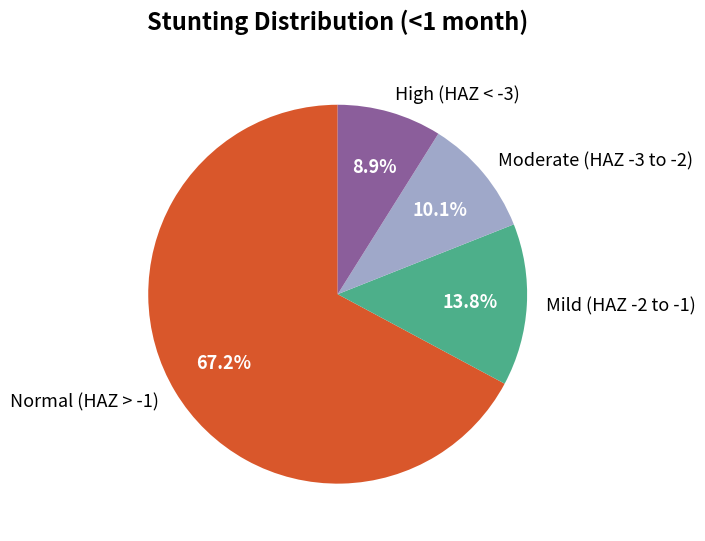

What portion of the pie excludes Normal (HAZ > -1)?

32.8%